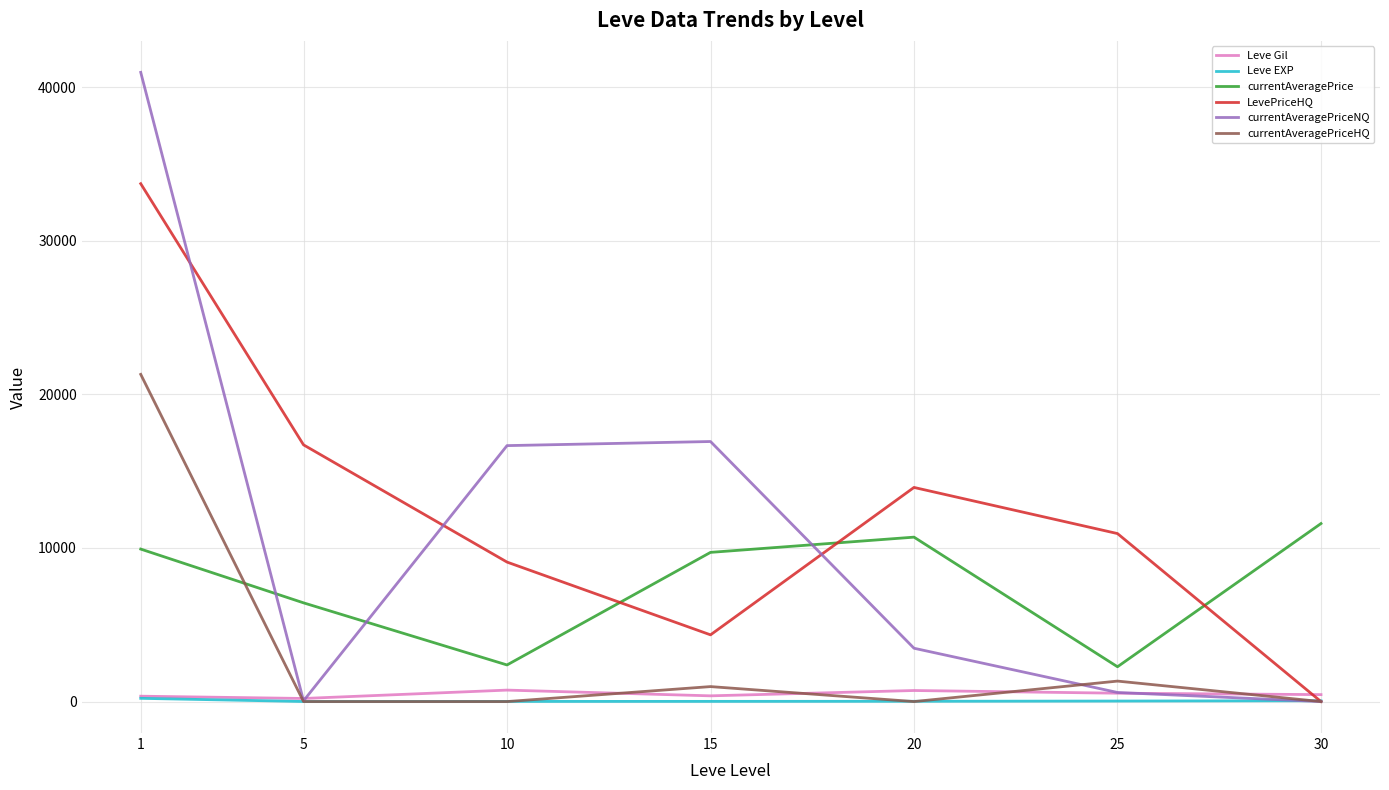

Is this an area chart (filled region under the line)?

No